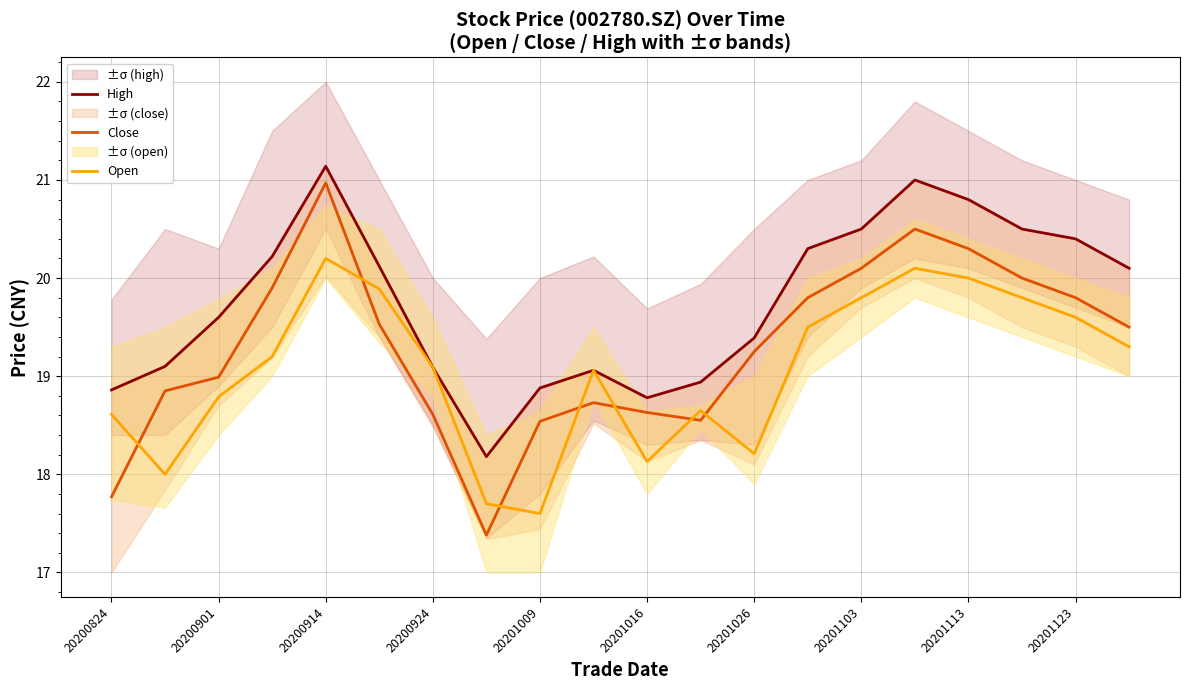

What is the sum of all Open values?

381.2